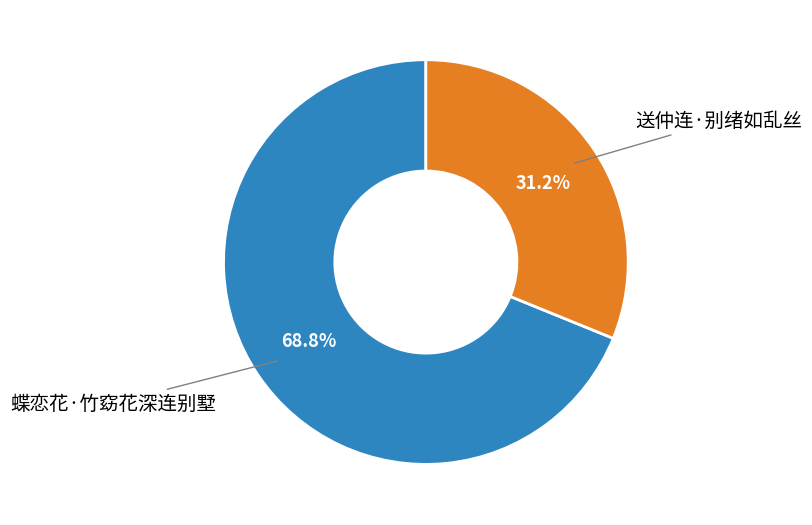

To the nearest percent, what is the difference between the 蝶恋花·竹窈花深连别墅 and 送仲连·别绪如乱丝 slice percentages?

38%